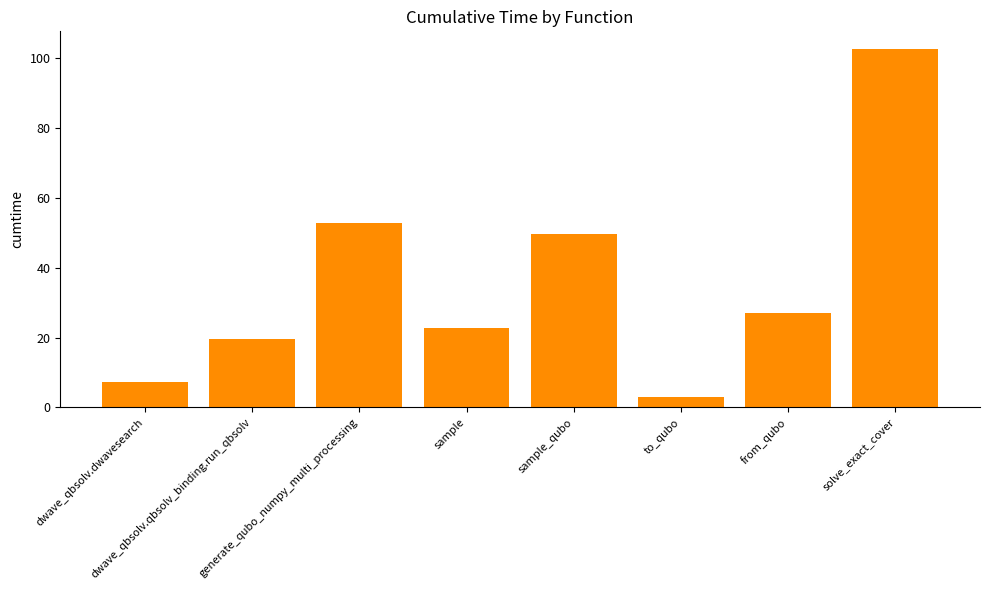

What is the difference between the second highest and minimum values?

49.8